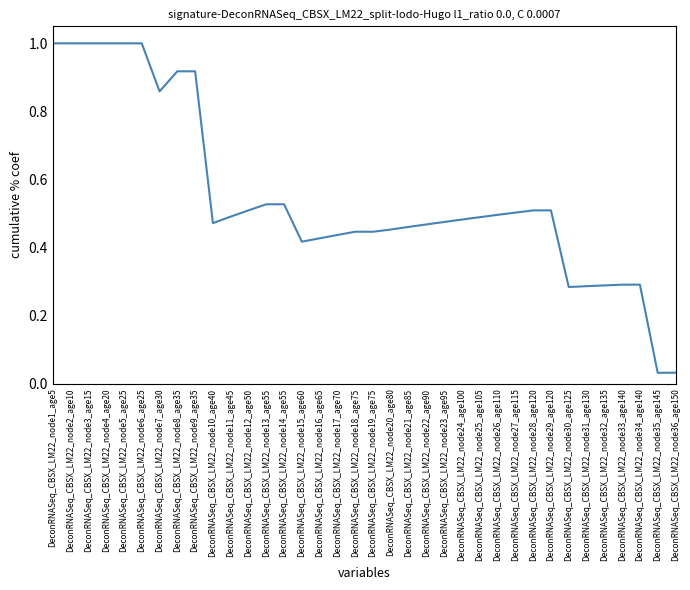

Between DeconRNASeq_CBSX_LM22_node25_age105 and DeconRNASeq_CBSX_LM22_node36_age150, which is larger?

DeconRNASeq_CBSX_LM22_node25_age105